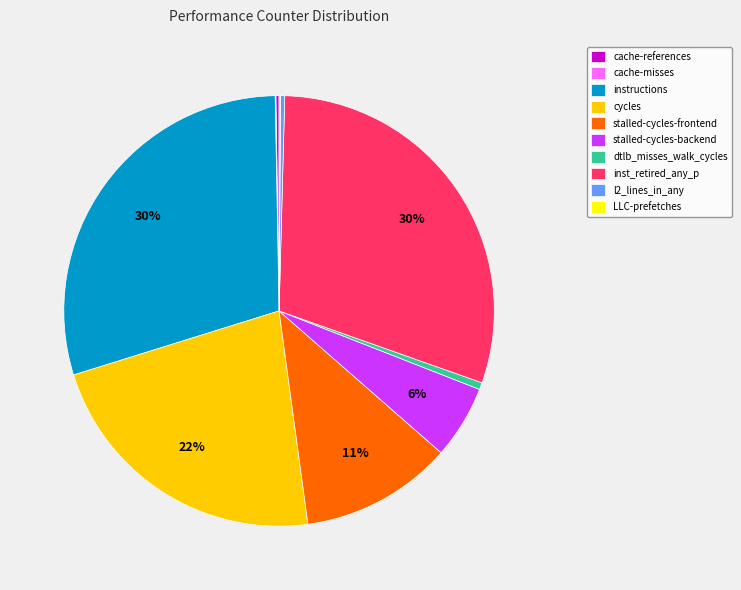

True or false: dtlb_misses_walk_cycles accounts for 11% of the total.

False